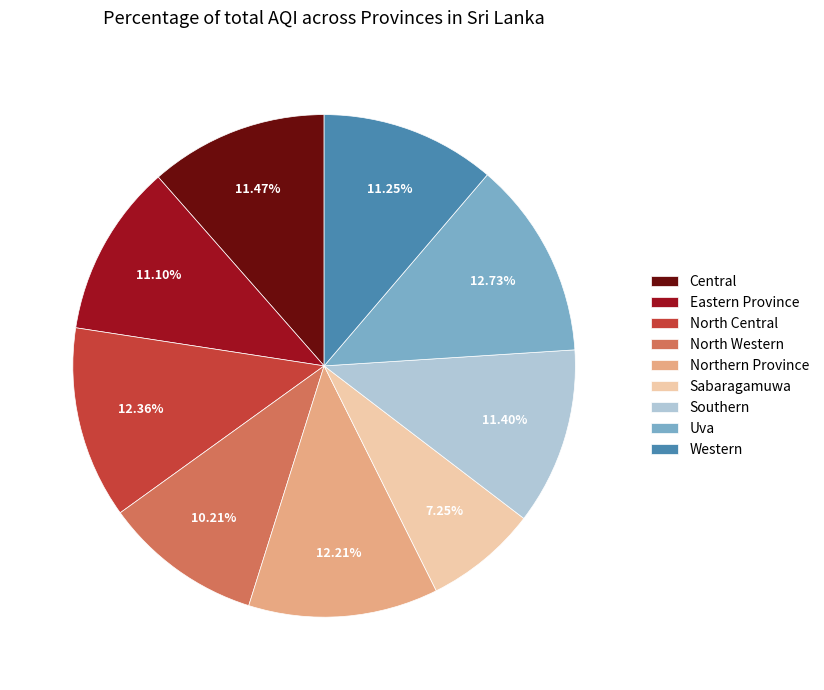

Does Southern represent more than half of the total?

No